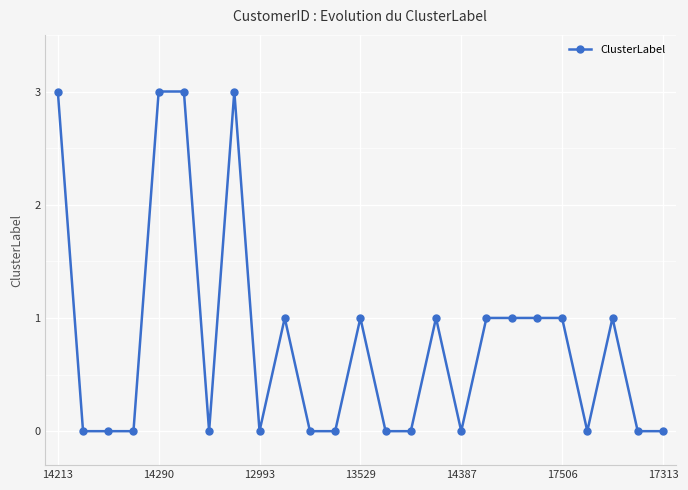

What is the difference between the maximum and second lowest values?

3